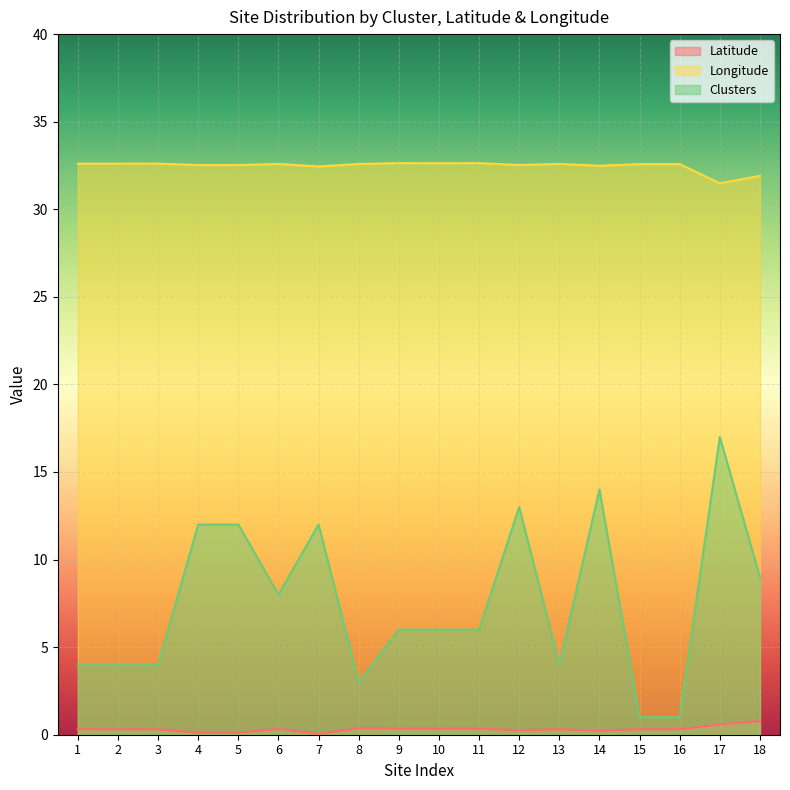

True or false: Longitude and Clusters cross at least once.

False